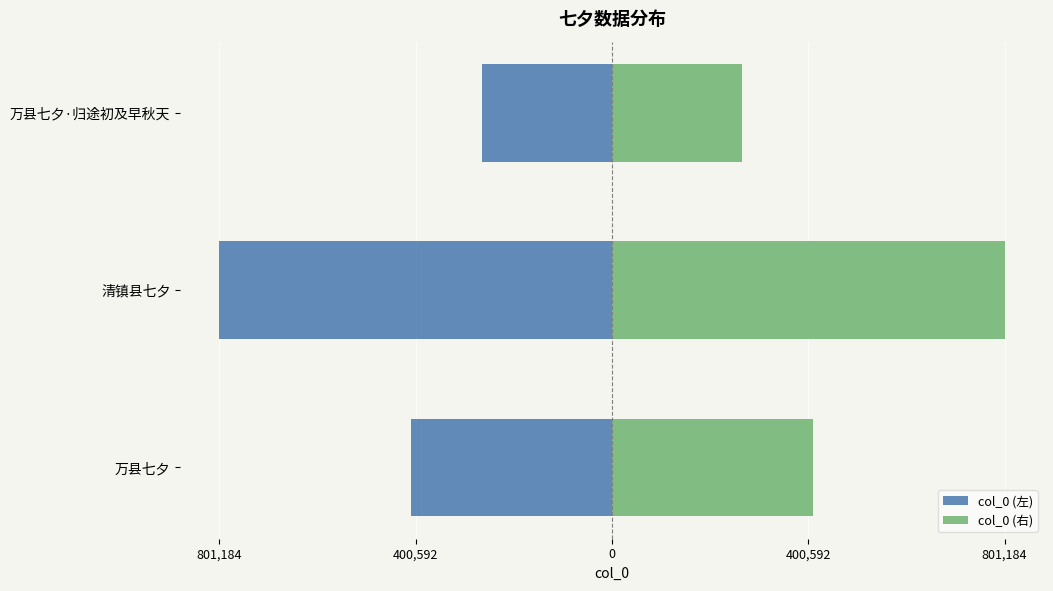

What is the maximum value for col_0 (右)?

801184